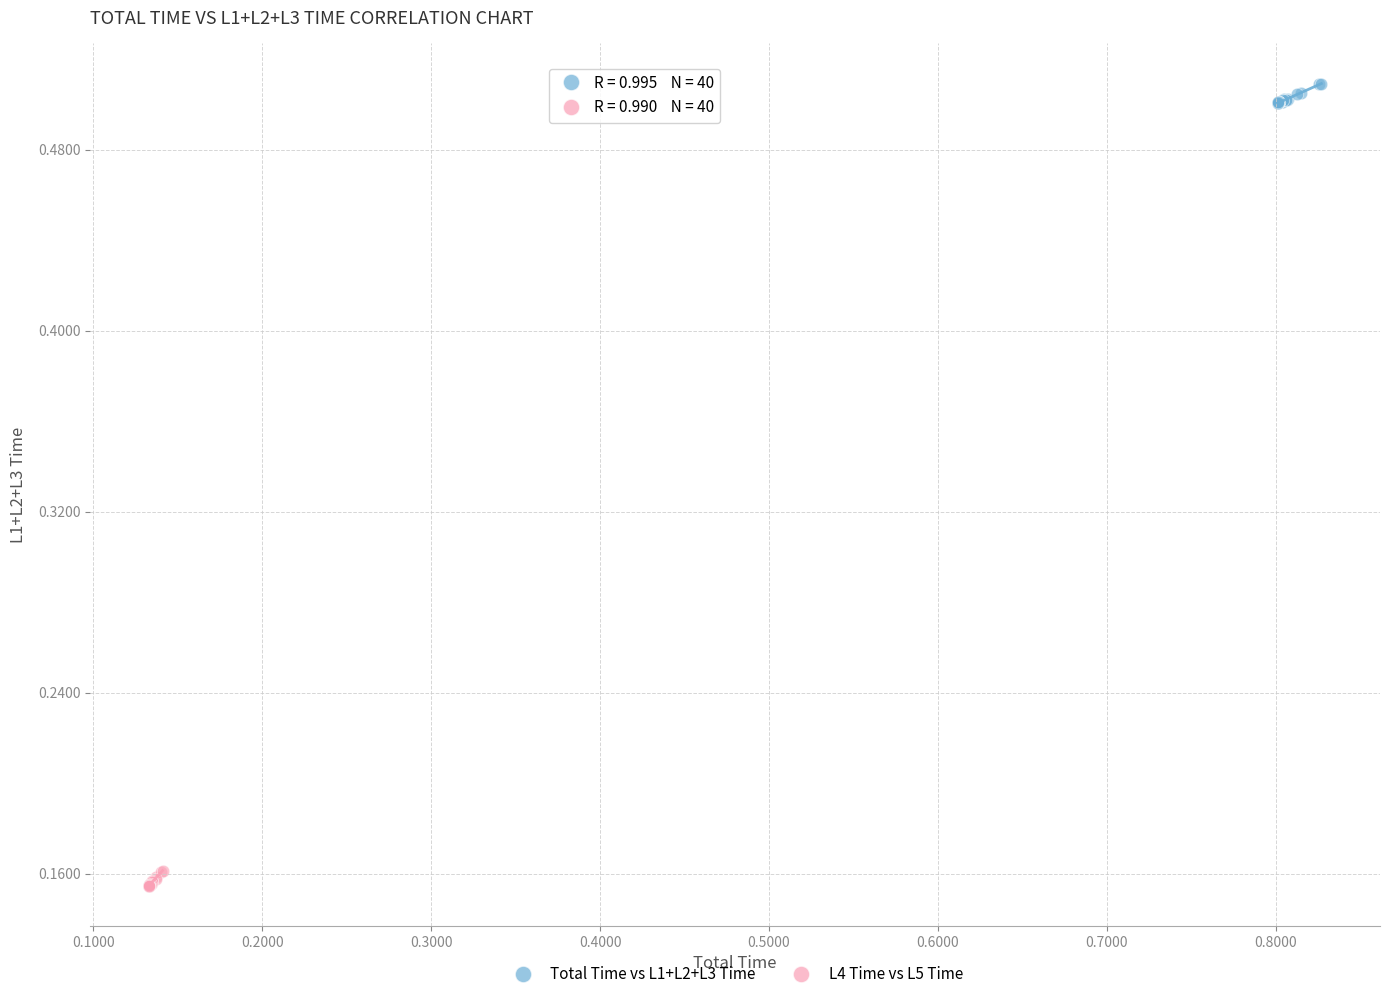

Which series contains the lowest Y value?

L4 Time vs L5 Time